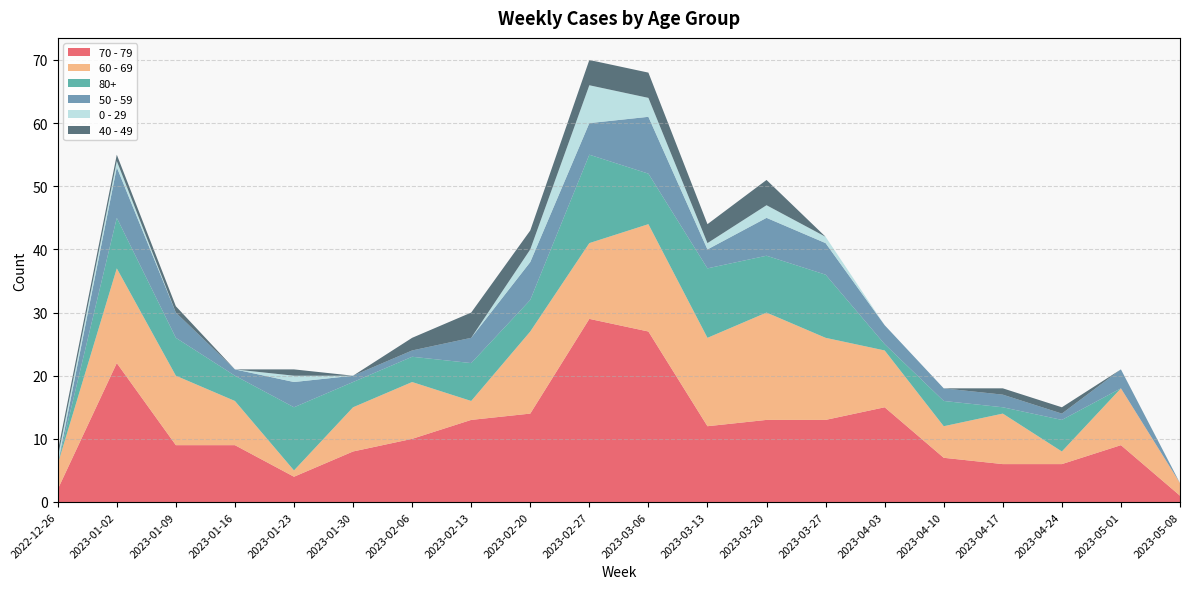

Reading left to right, list all the values displayed in this chart.

70 - 79: 2	22	9	9	4	8	10	13	14	29	27	12	13	13	15	7	6	6	9	1
60 - 69: 4	15	11	7	1	7	9	3	13	12	17	14	17	13	9	5	8	2	9	2
80+: 0	8	6	4	10	4	4	6	5	14	8	11	9	10	1	4	1	5	0	0
50 - 59: 0	8	4	1	4	1	1	4	6	5	9	3	6	5	3	2	2	1	3	0
0 - 29: 1	1	0	0	1	0	0	0	2	6	3	1	2	1	0	0	0	0	0	0
40 - 49: 1	1	1	0	1	0	2	4	3	4	4	3	4	0	0	0	1	1	0	0